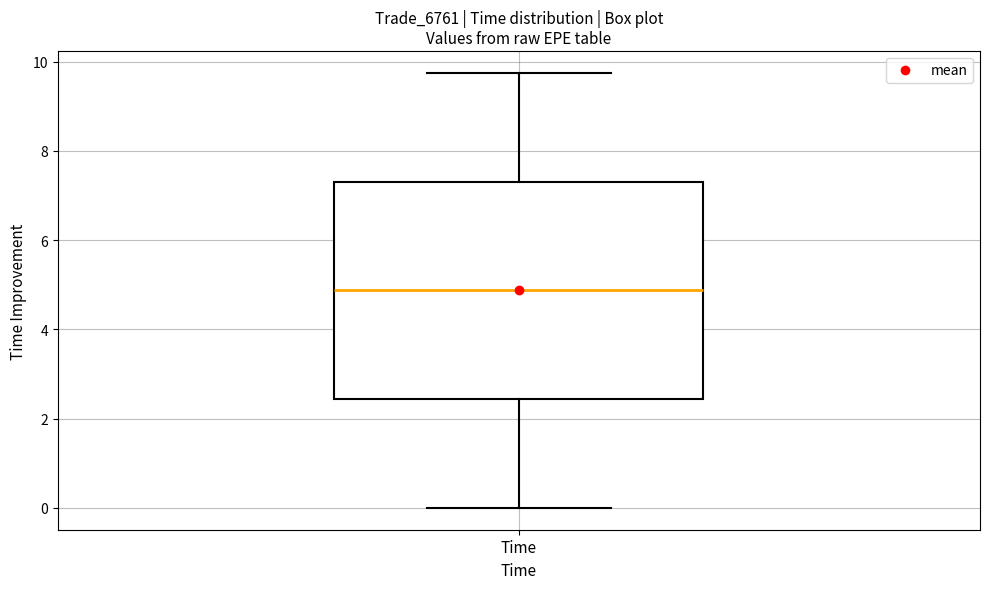

Read this box plot against the y-axis: the position of the median line, the range covered by the box, and the ends of both whiskers. The values are not printed on the chart, so give them approximately, as read against the axis.

median 4.8, box 2.4 to 7.4, whiskers 0.0 to 9.8